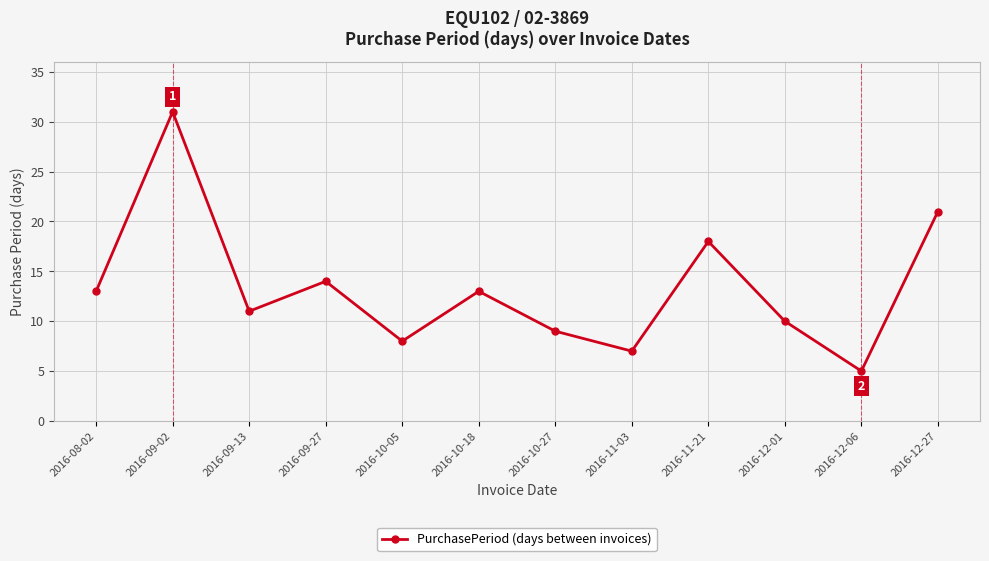

How many lines are shown in the chart?

1